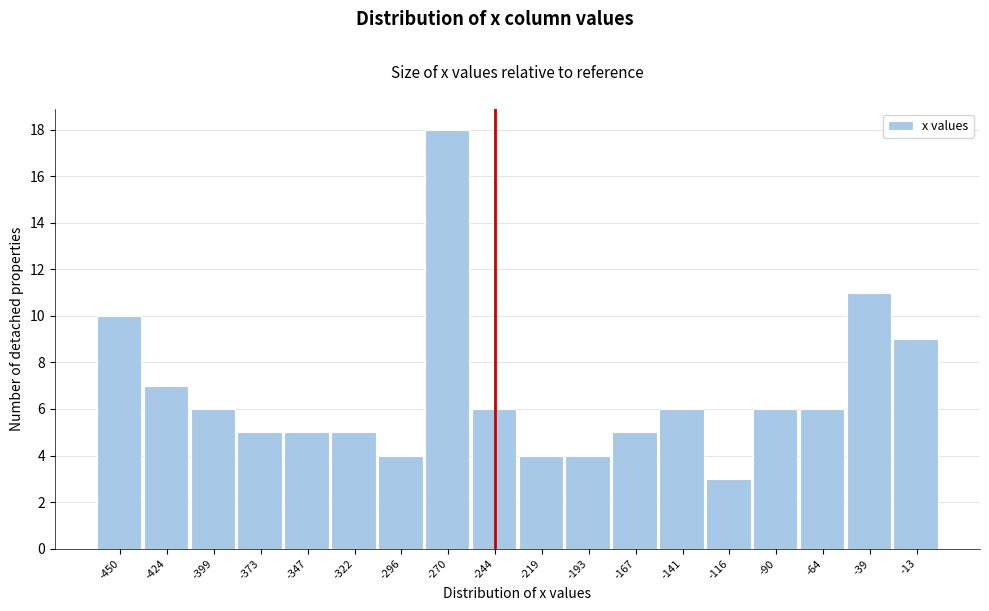

What is the height of the bar covering -25 to 0 on the x-axis? Neither the bar edges nor the heights are printed on the chart, so give them approximately, as read against the axes.

9